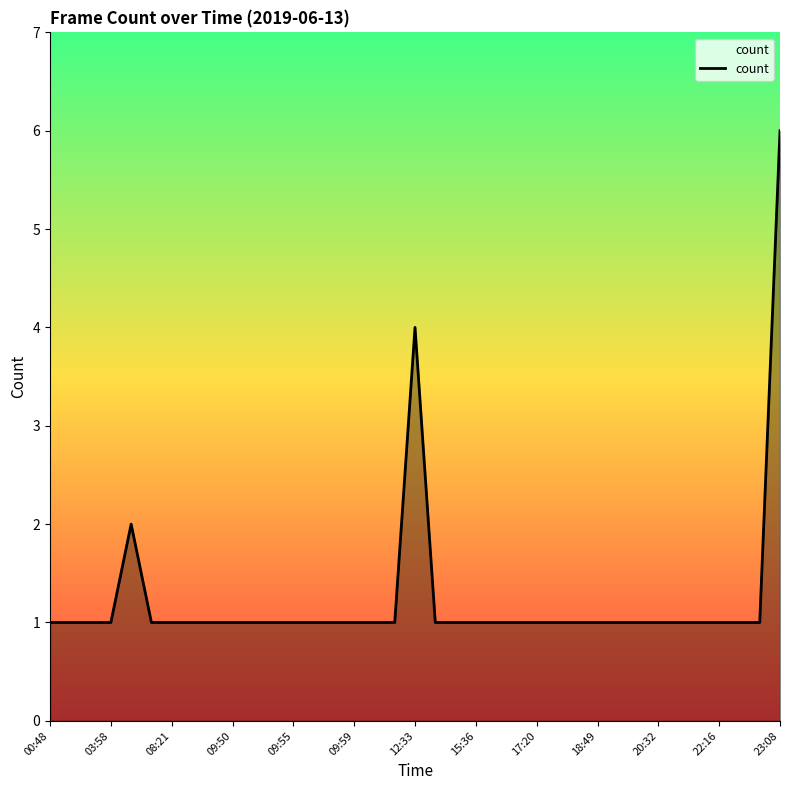

Does the chart display data point markers on the line(s)?

No